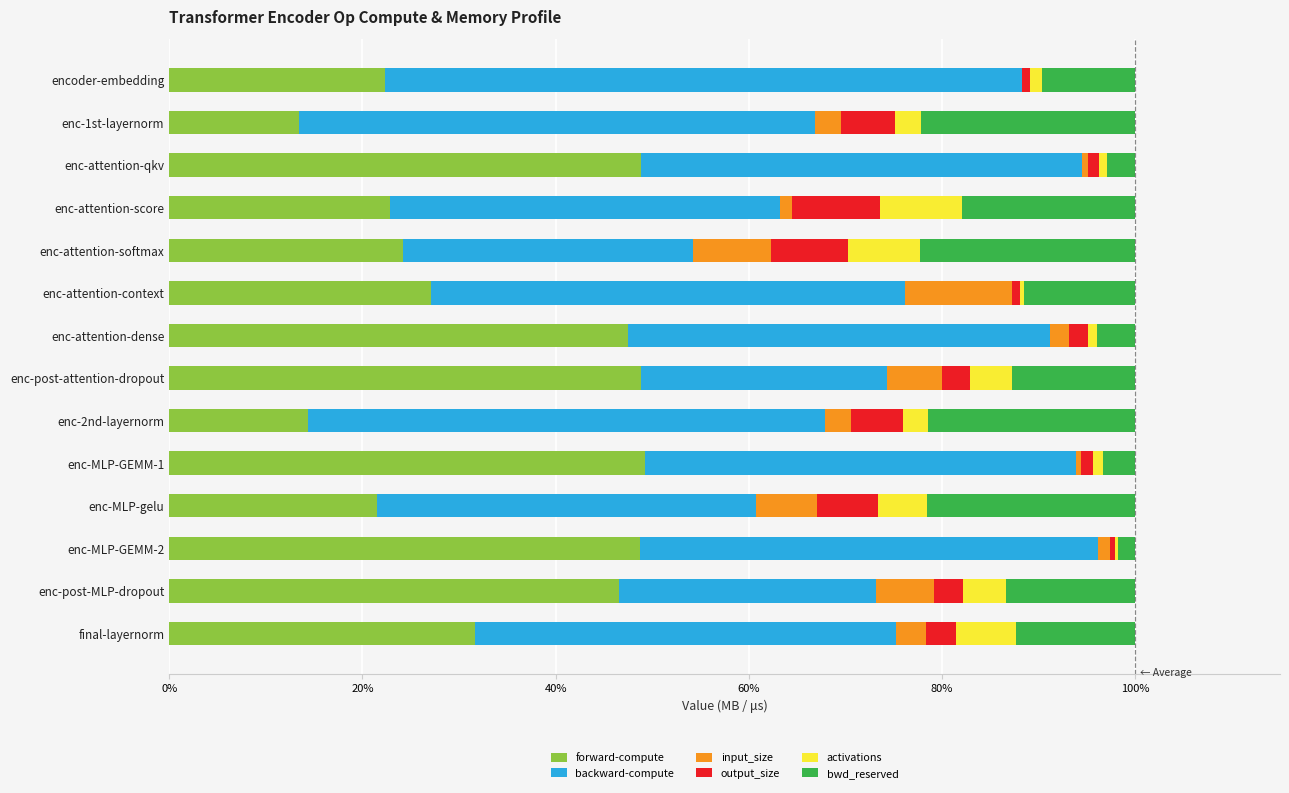

What is the total value across all series at enc-post-MLP-dropout?

100.0